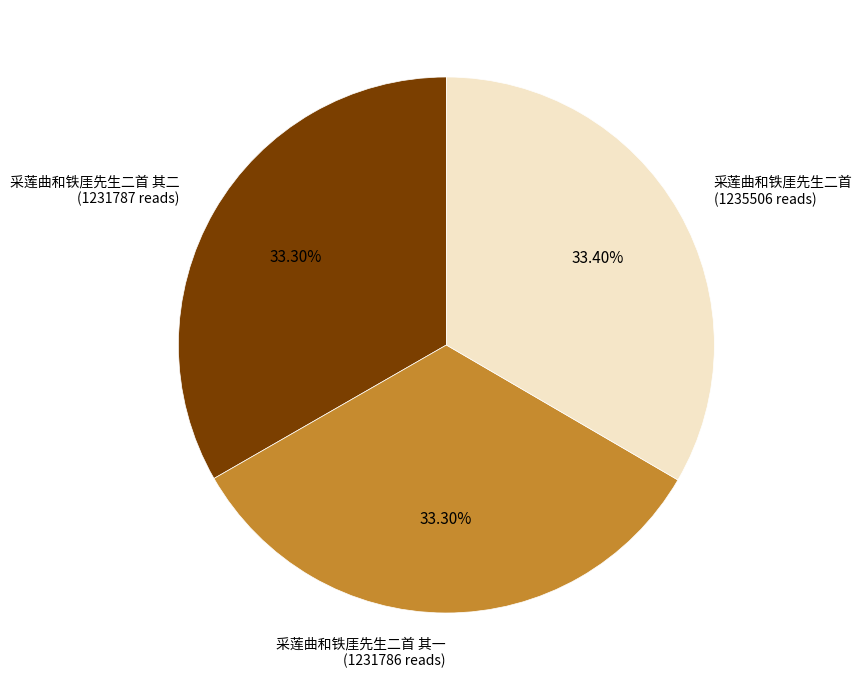

How many slices are in this pie chart?

3